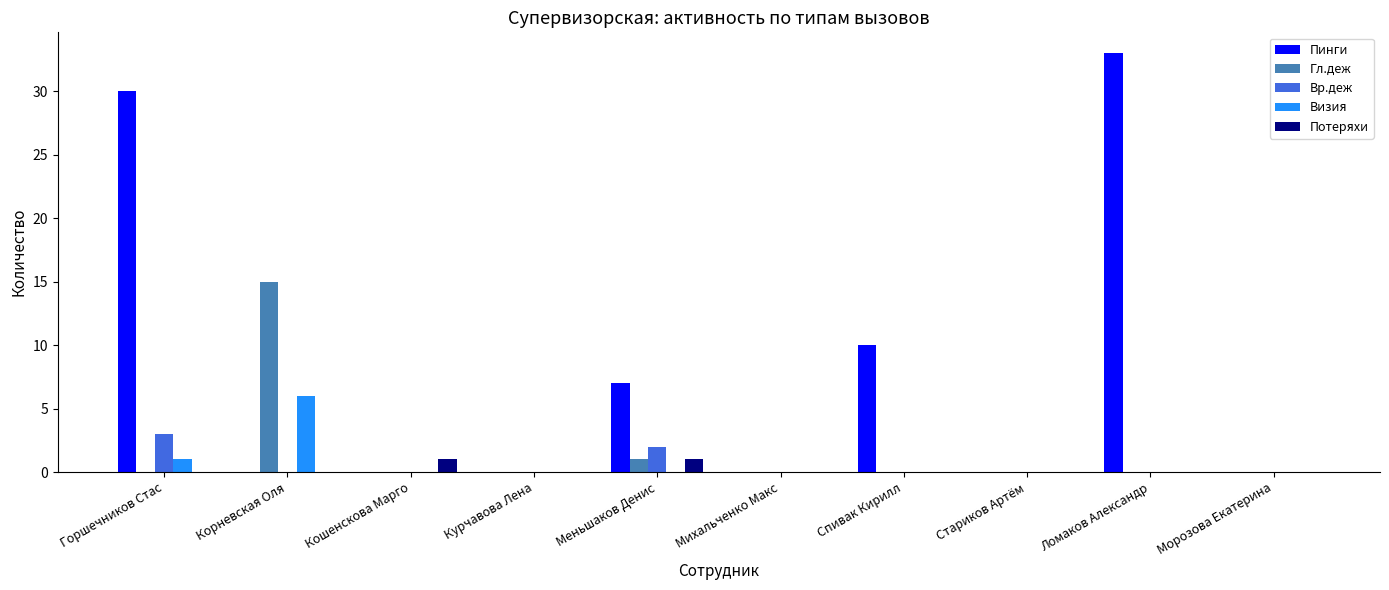

What is the total value across all series at Корневская Оля?

21